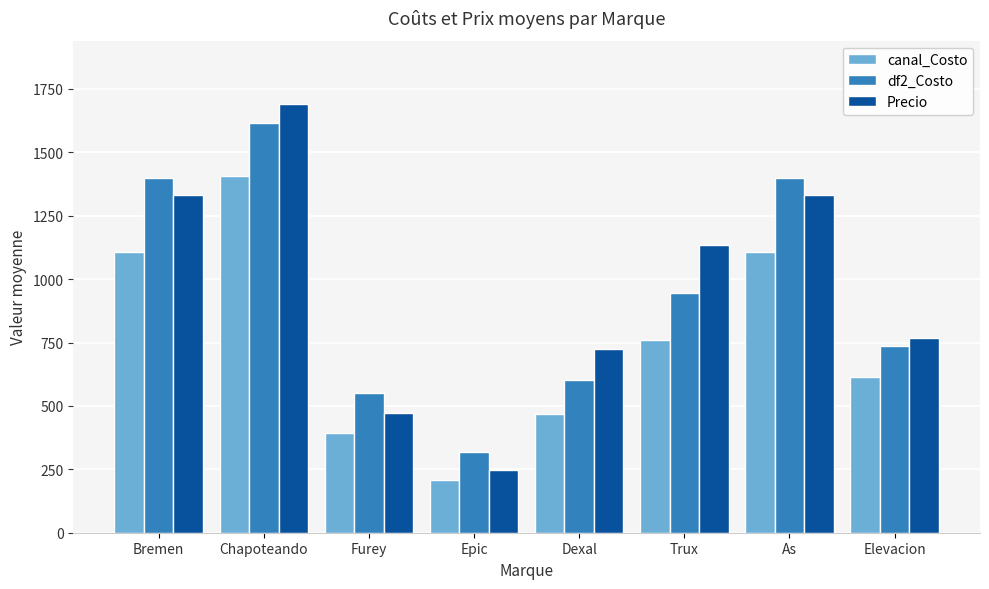

How many categories are shown in the chart?

8